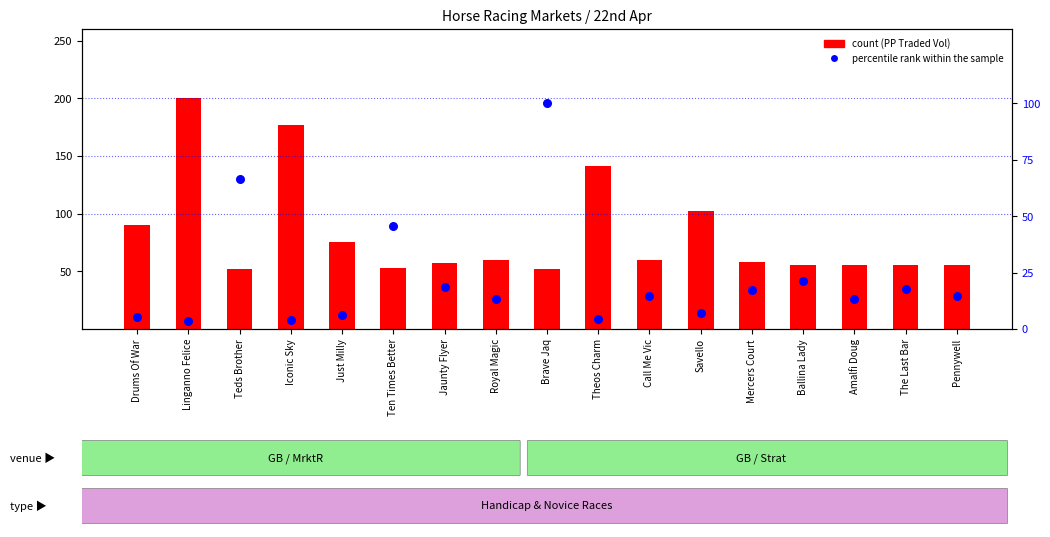

At how many categories does at least one series exceed 130?

3